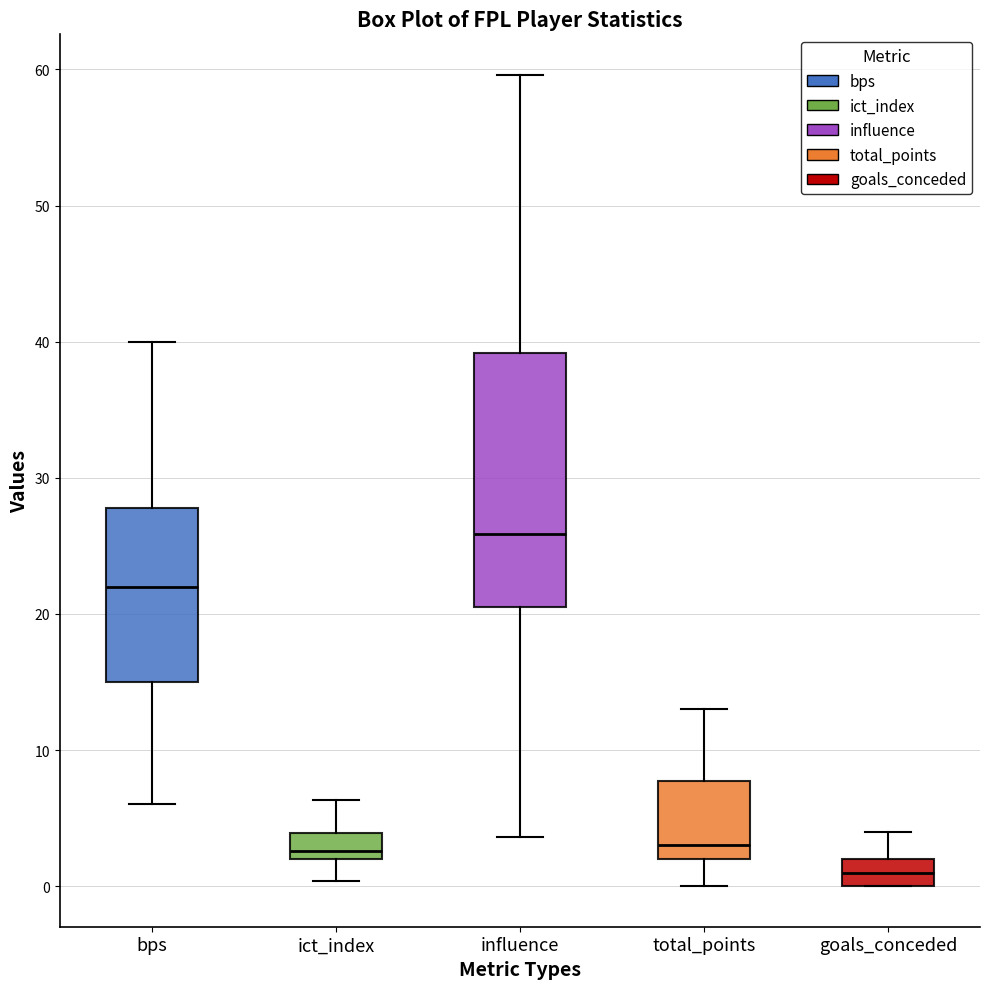

Which box has the highest median line?

influence